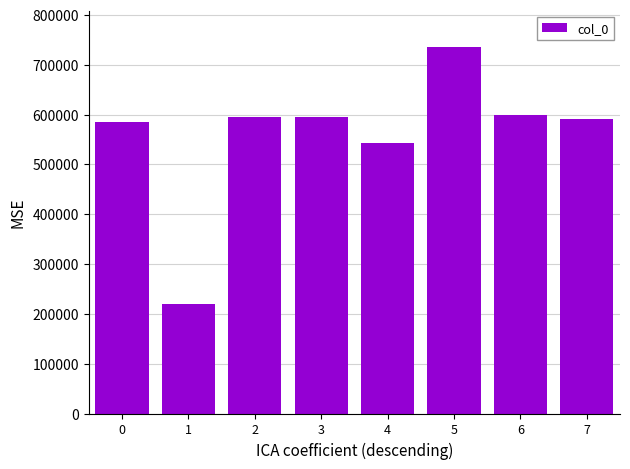

The chart shows a value of 878889 at 6. True or false?

False